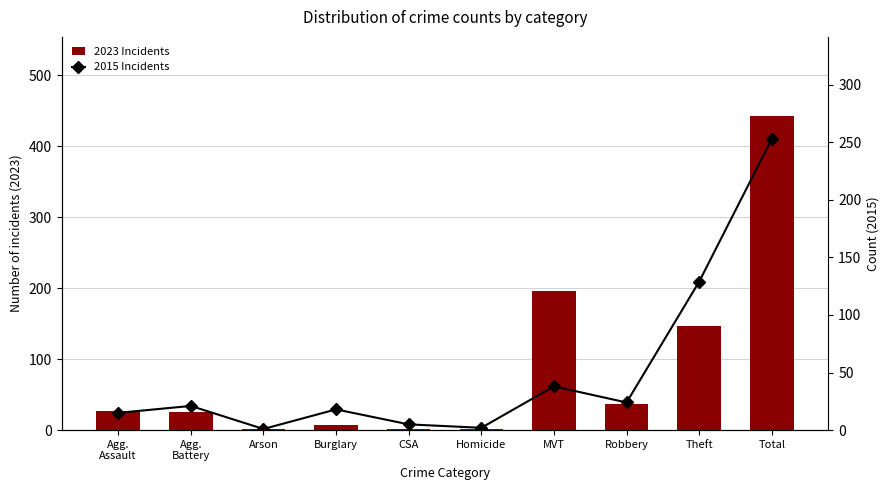

How many values in the 2015 Incidents series exceed 21?

4